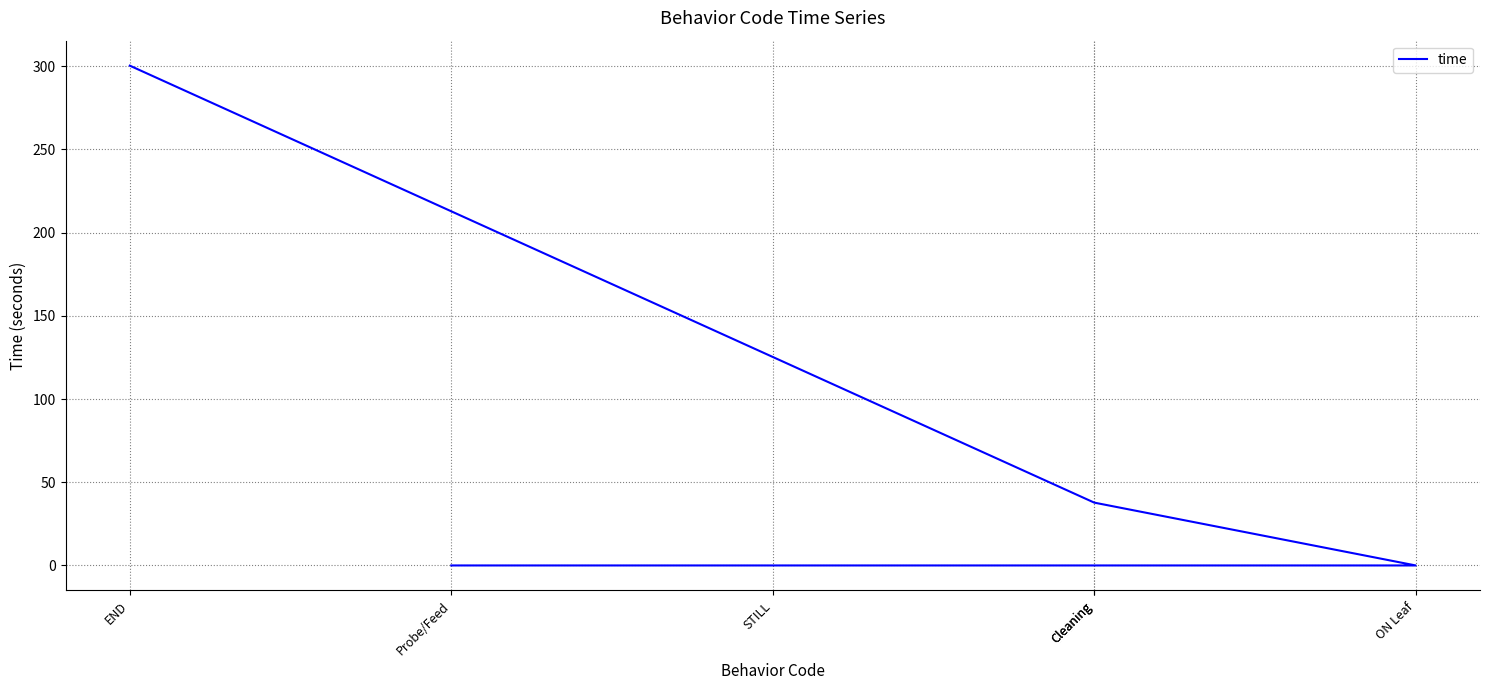

True or false: the data shows 0.0 at Probe/Feed.

True